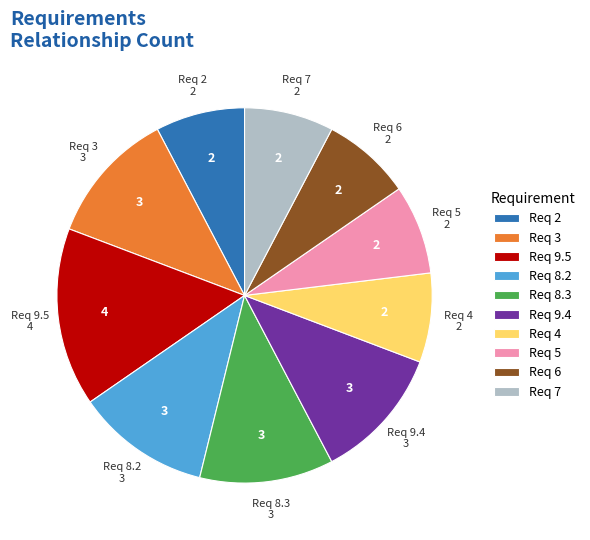

Between Req 8.2 and Req 9.5, which is larger?

Req 9.5